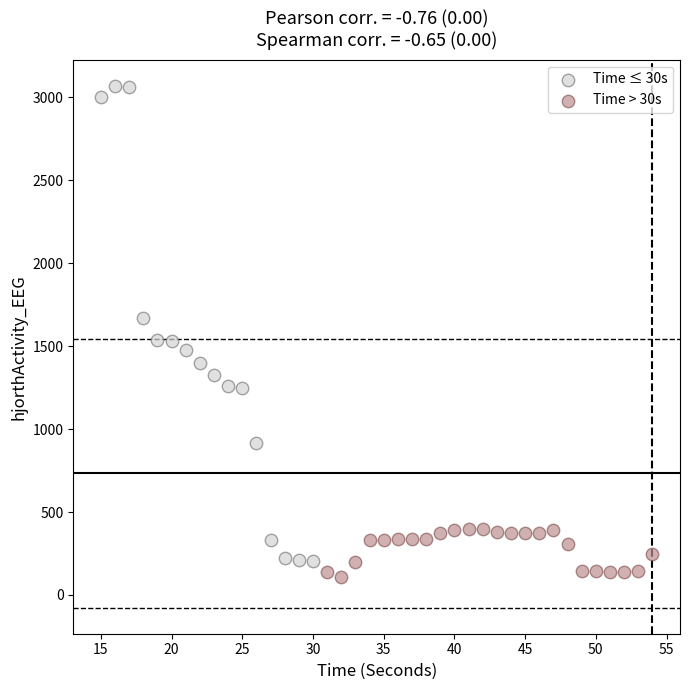

Which series contains the highest Y value?

Time ≤ 30s